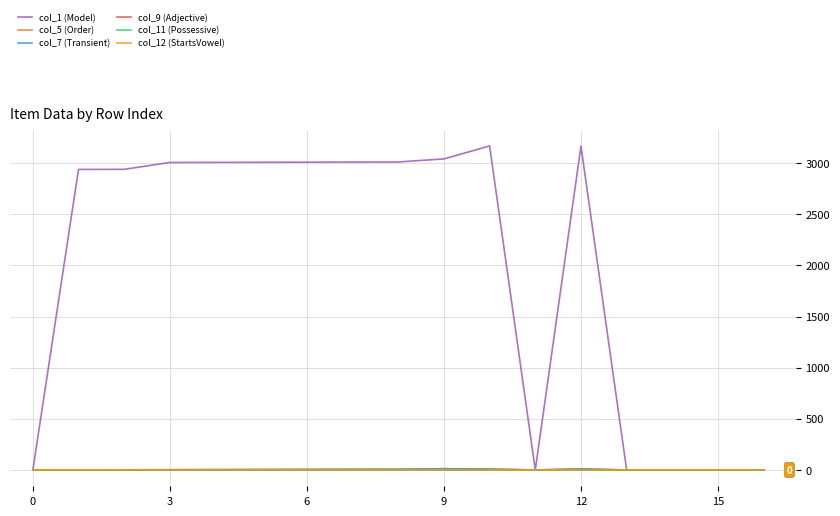

Does the chart have visible grid lines?

Yes